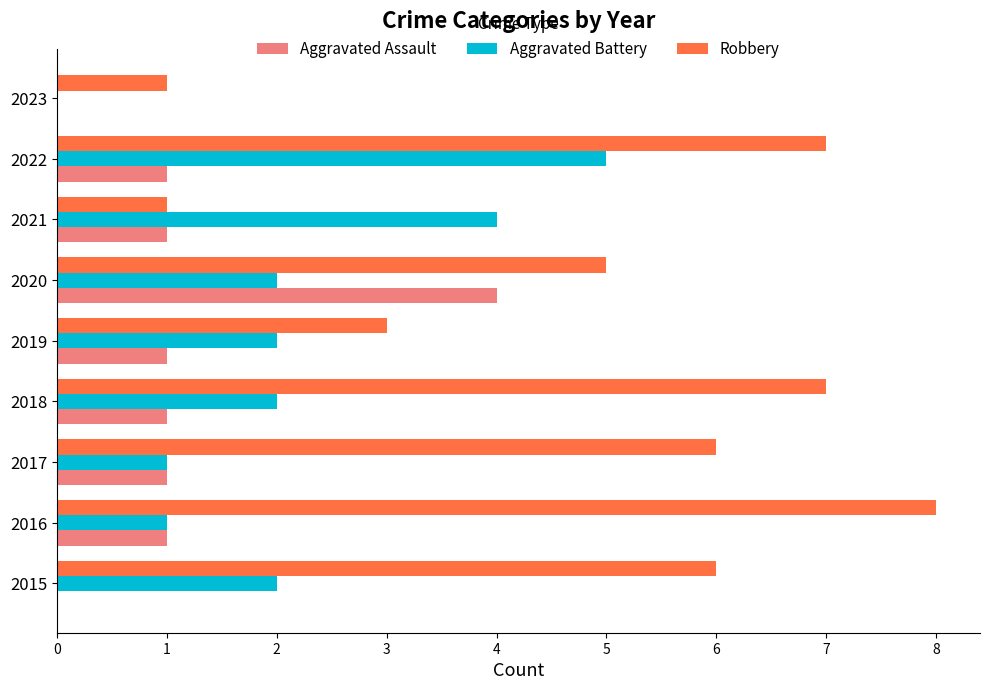

How many series are shown in this chart?

3